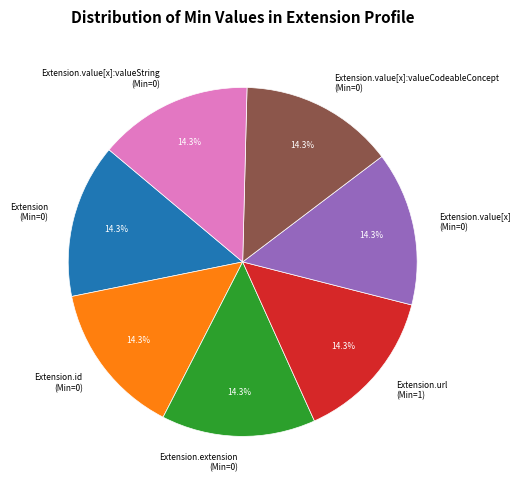

How many slices are in this pie chart?

7